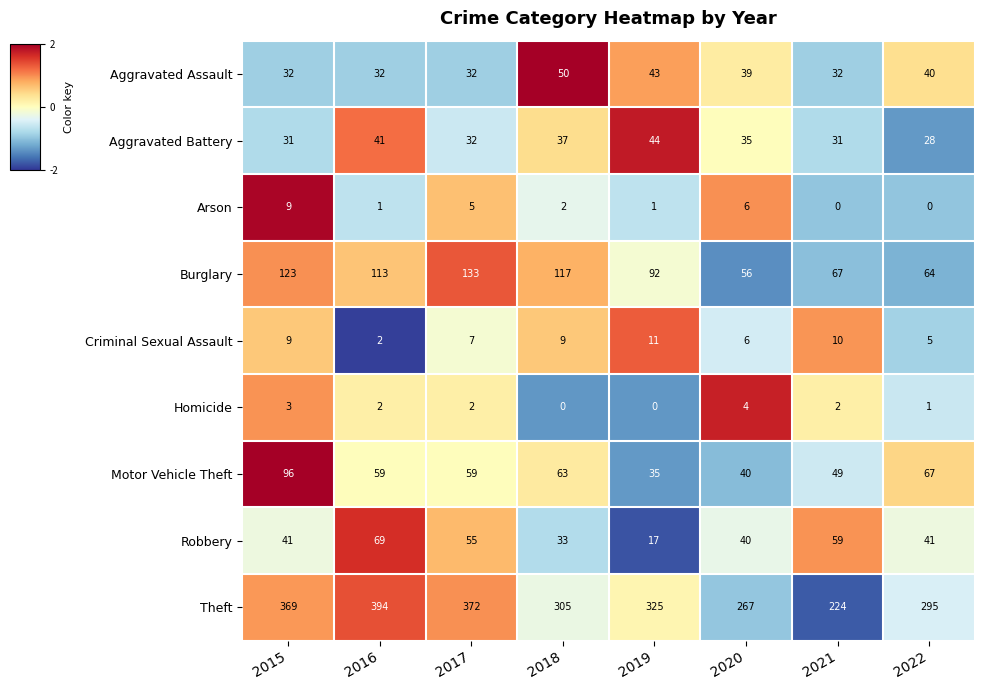

What is the difference between the highest and lowest values at 2022?

295